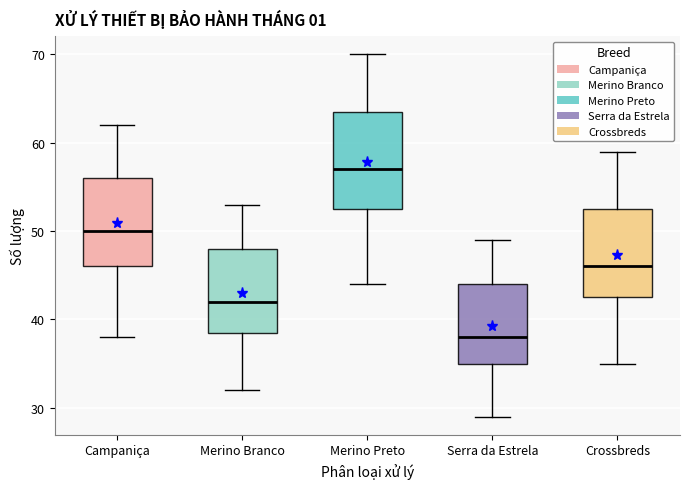

Which box is the tallest, from its lower edge to its upper edge?

Merino Preto